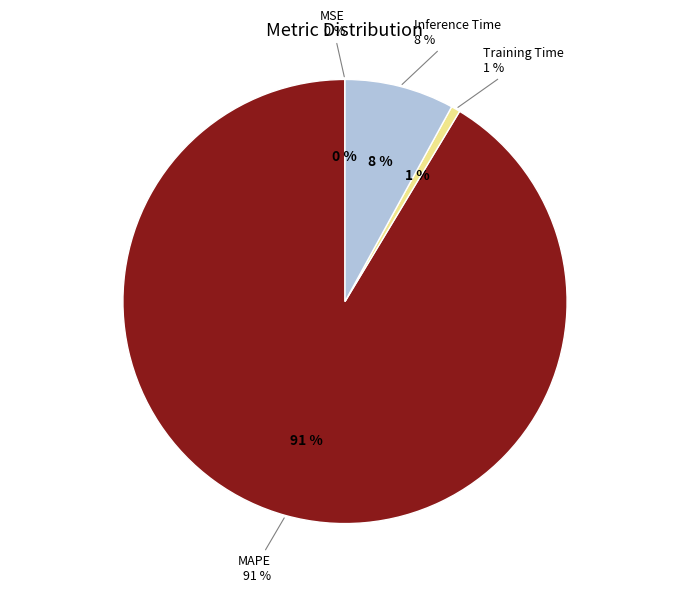

How many slices are in this pie chart?

4